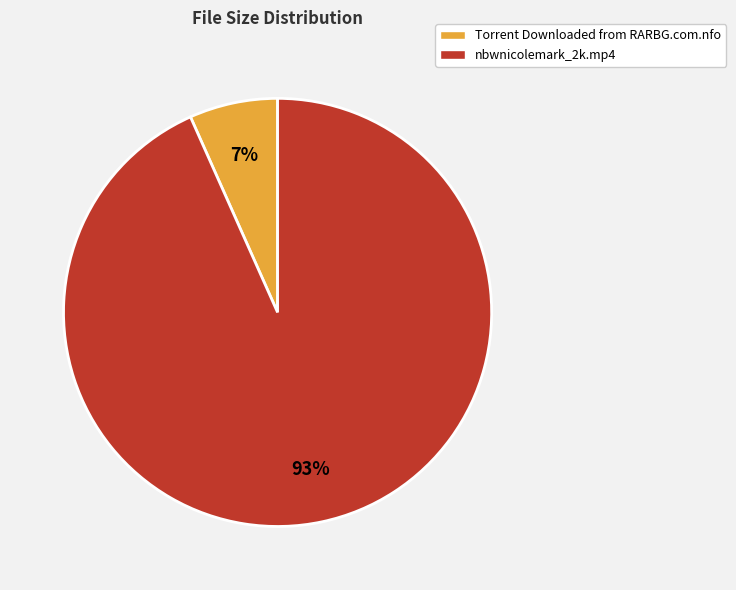

How many segments does this pie chart have?

2